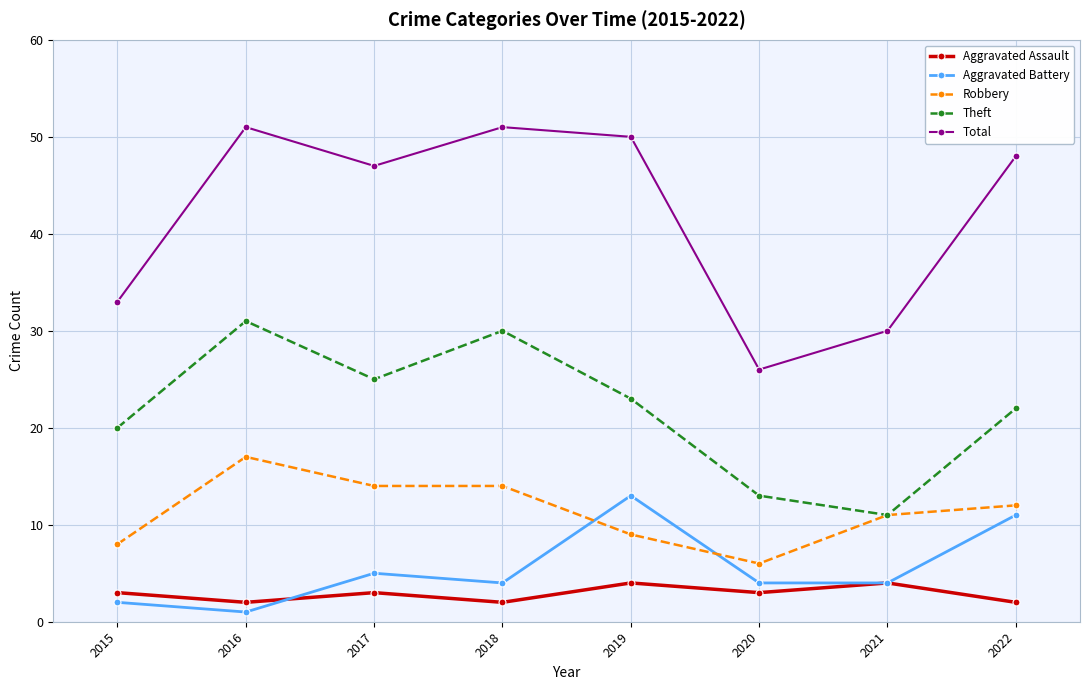

Rank the series by their maximum value, from highest to lowest.

Total, Theft, Robbery, Aggravated Battery, Aggravated Assault